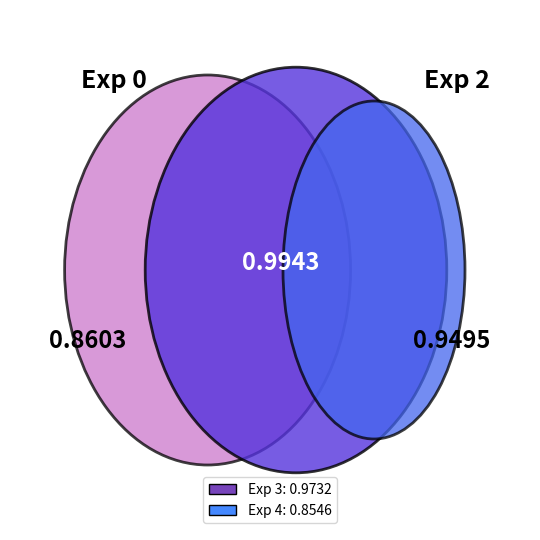

Is training_exp_3 the majority of the pie?

No